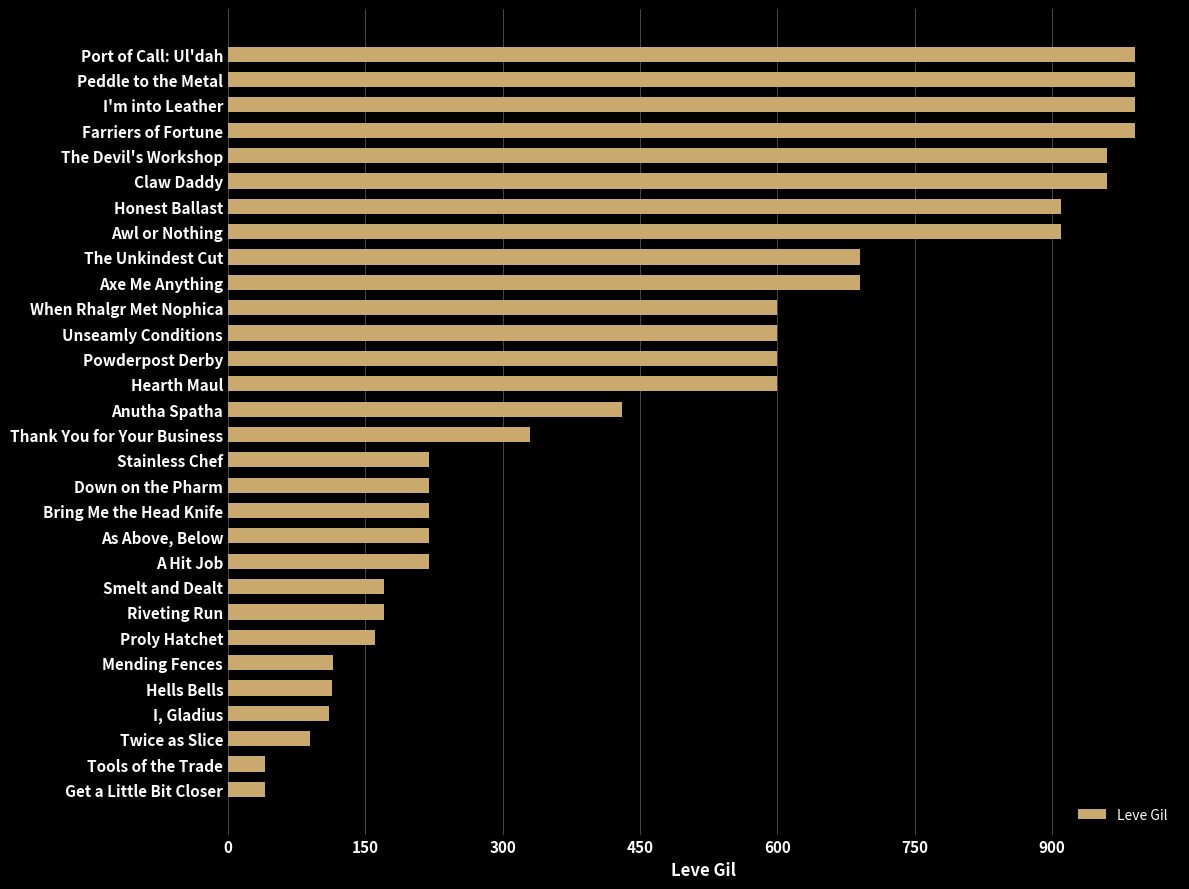

What is the greatest value displayed?

990